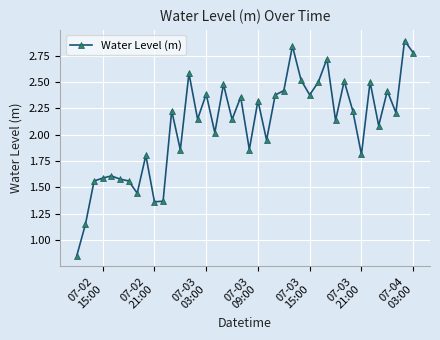

What is the difference between the maximum and second lowest values?

1.7